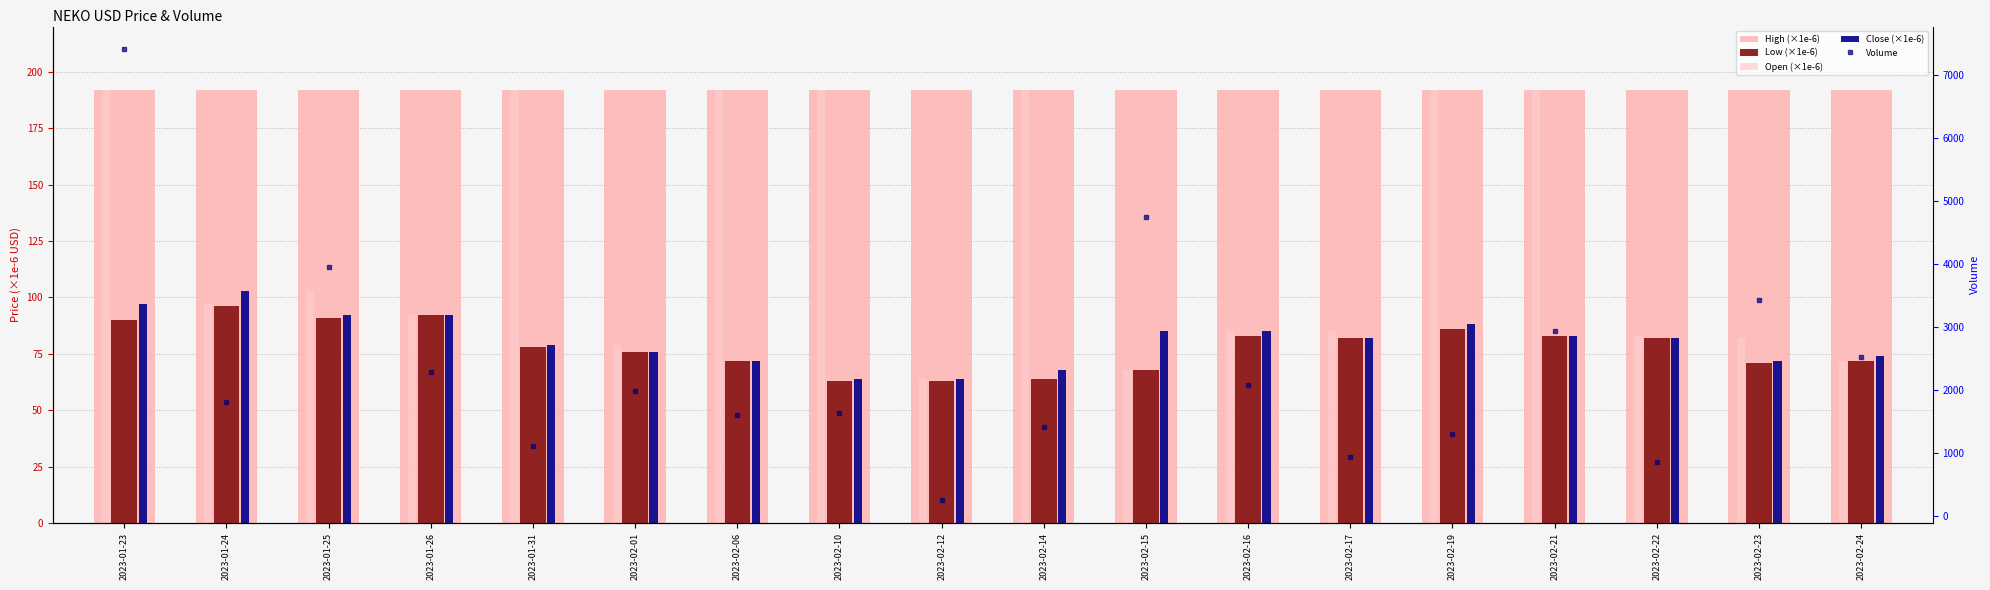

Which series has the largest total across all categories?

Volume